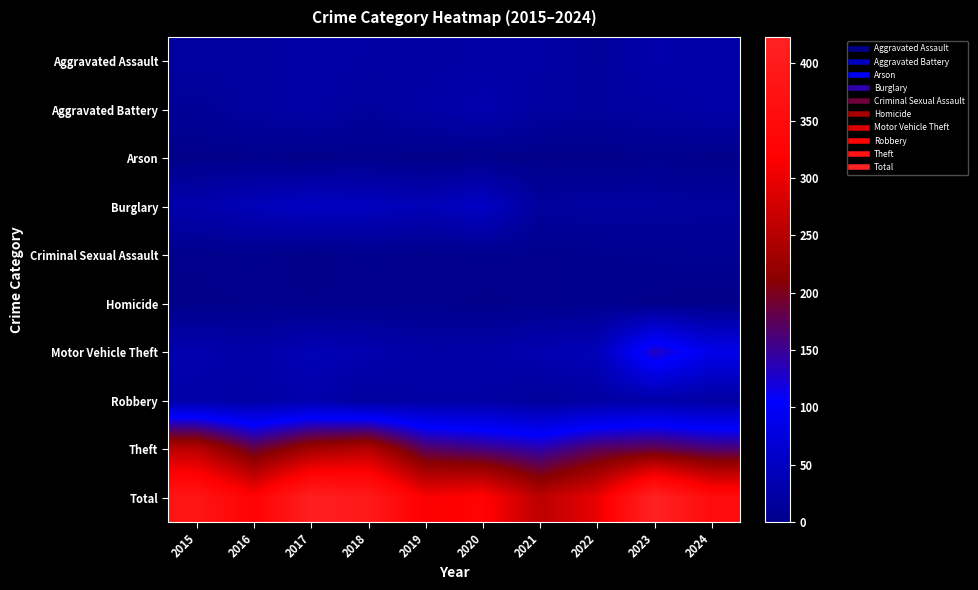

At which category is the sum across all series the highest?

2023